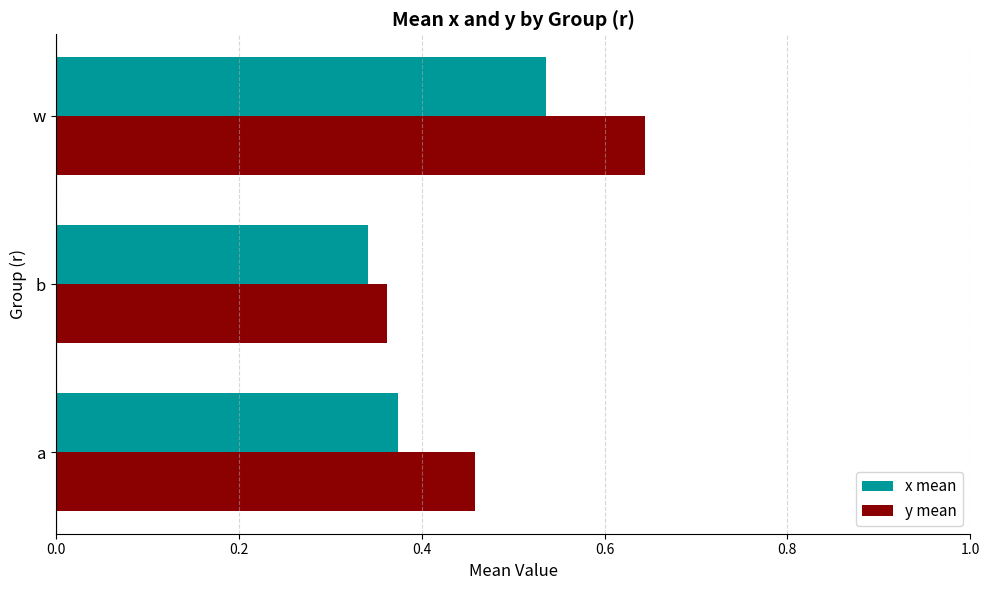

Is the value of x mean at b greater than the value of y mean at b?

No